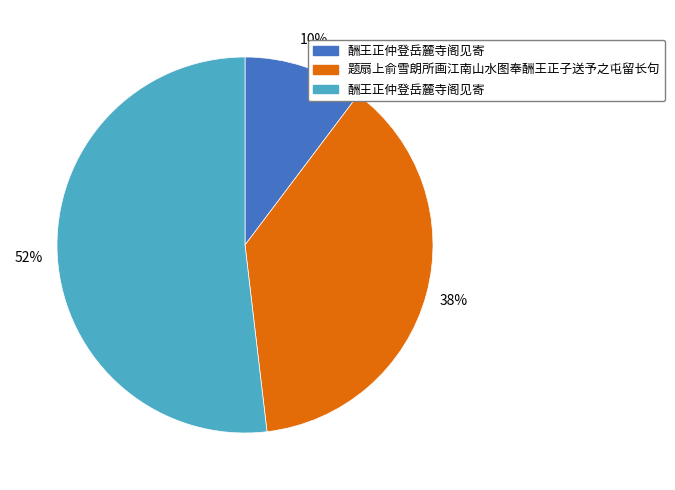

How many segments does this pie chart have?

3